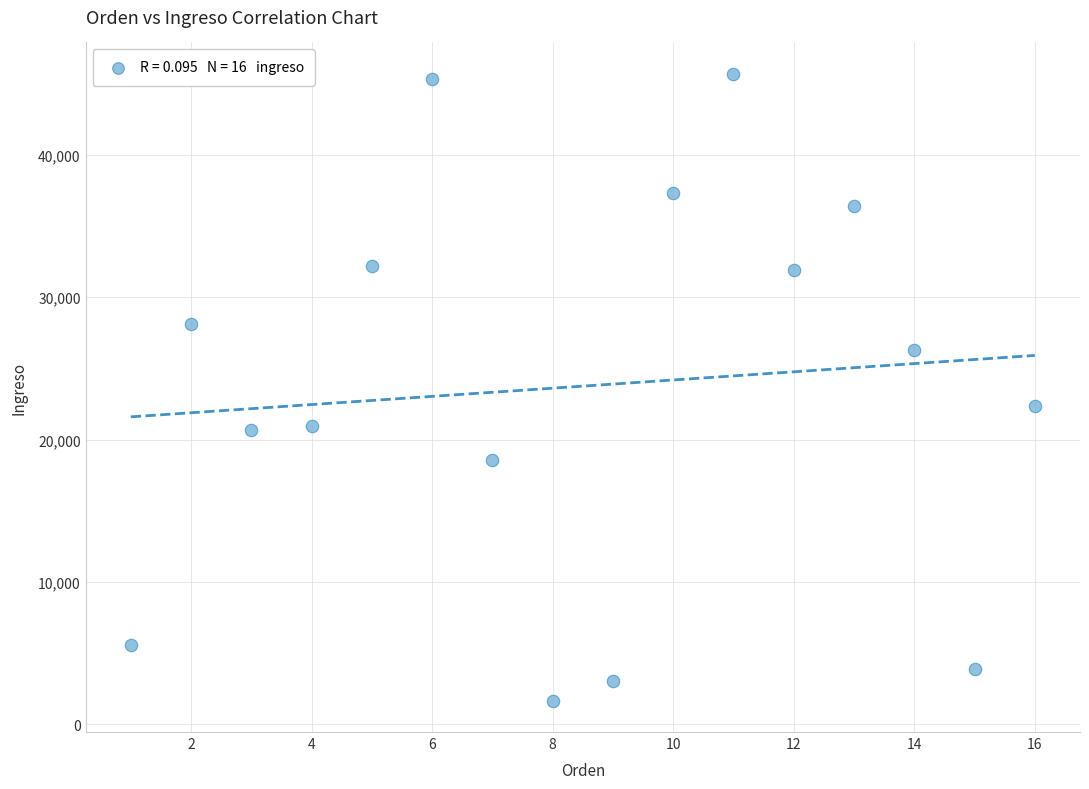

What is the range of Y values (max minus min)?

44021.7